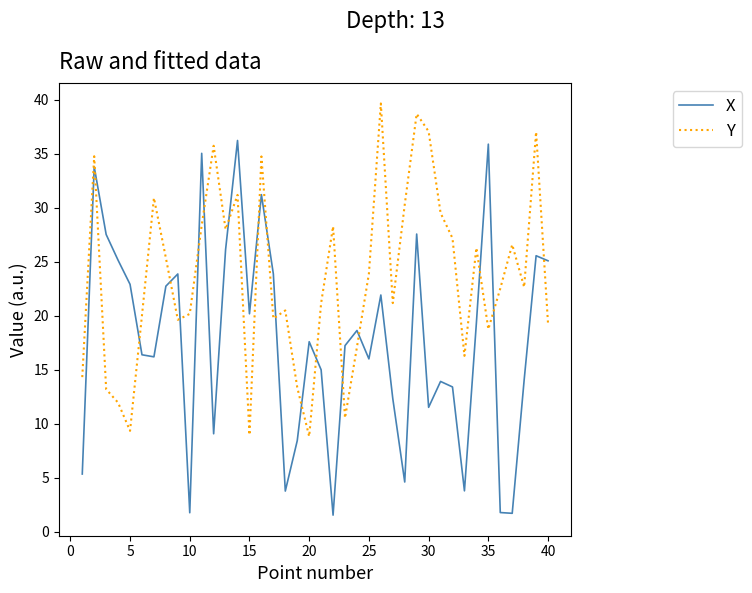

Which series has the largest total across all categories?

Y